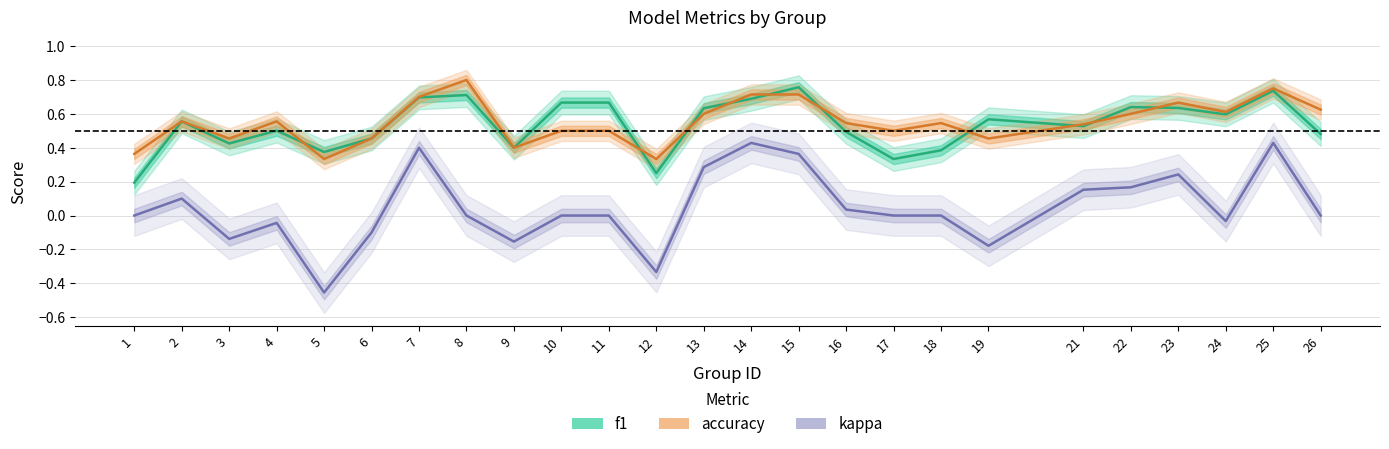

Reading left to right, extract all data points from this chart.

f1: 0.2	0.6	0.4	0.5	0.4	0.5	0.7	0.7	0.4	0.7	0.7	0.2	0.6	0.7	0.8	0.5	0.3	0.4	0.6	0.5	0.6	0.6	0.6	0.7	0.5
accuracy: 0.4	0.6	0.5	0.6	0.3	0.5	0.7	0.8	0.4	0.5	0.5	0.3	0.6	0.7	0.7	0.5	0.5	0.5	0.5	0.5	0.6	0.7	0.6	0.8	0.6
kappa: 0.0	0.1	-0.1	-0.0	-0.5	-0.1	0.4	0.0	-0.2	0.0	0.0	-0.3	0.3	0.4	0.4	0.0	0.0	0.0	-0.2	0.2	0.2	0.2	-0.0	0.4	0.0